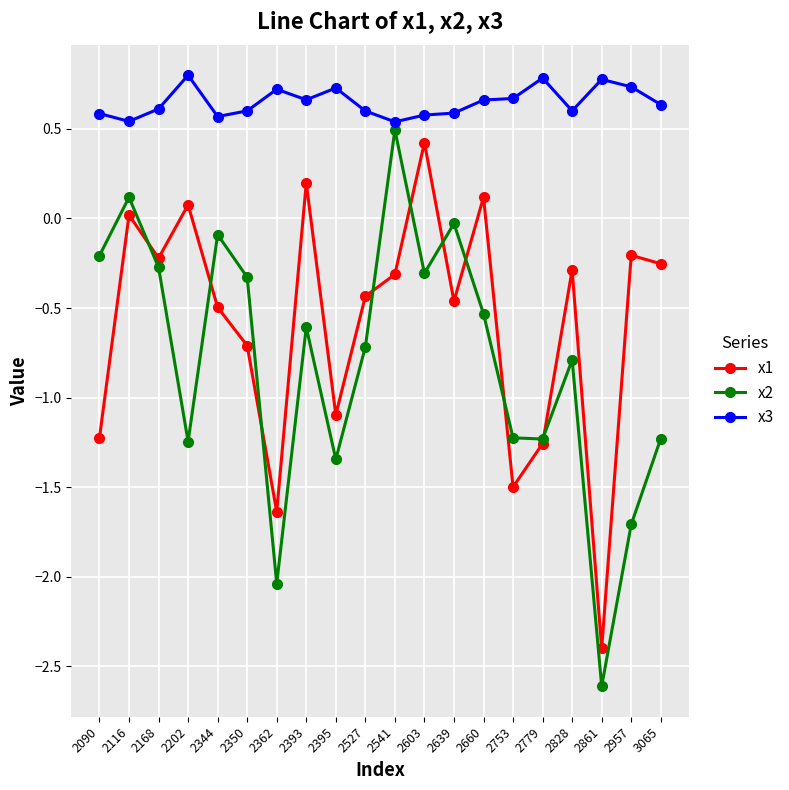

How many interior local valleys does the x1 series have?

6